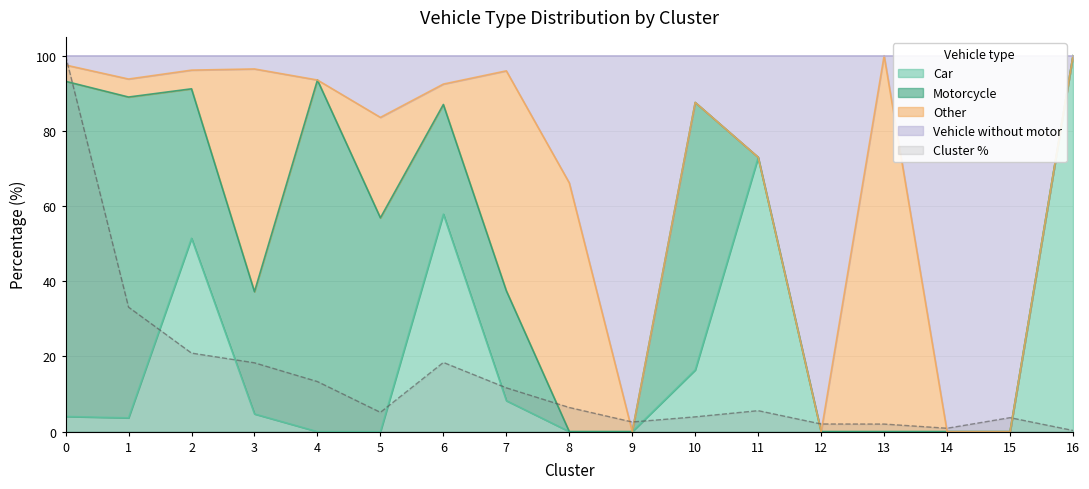

At how many categories does at least one series exceed 13?

13